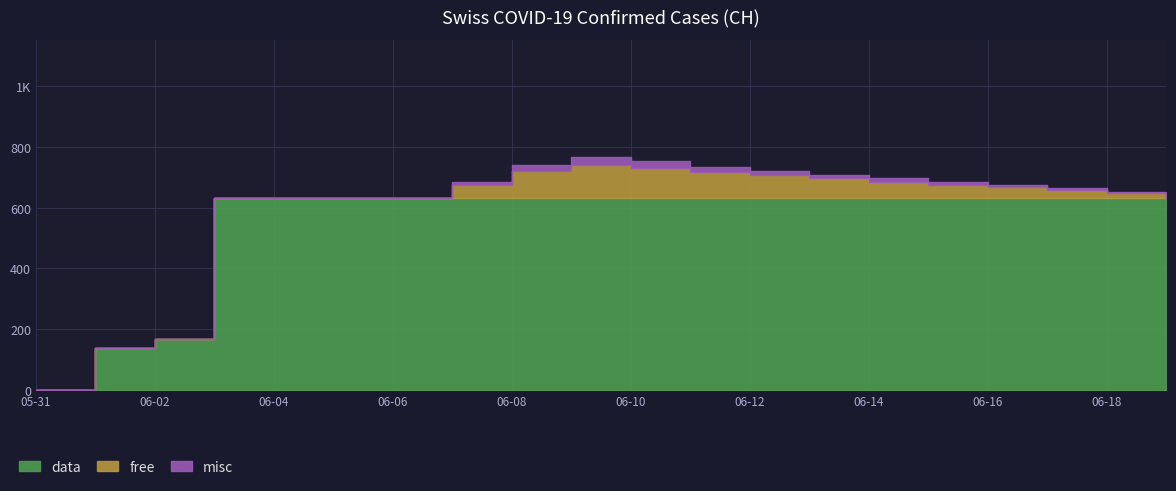

What are all the series names shown in the legend?

data, free, misc